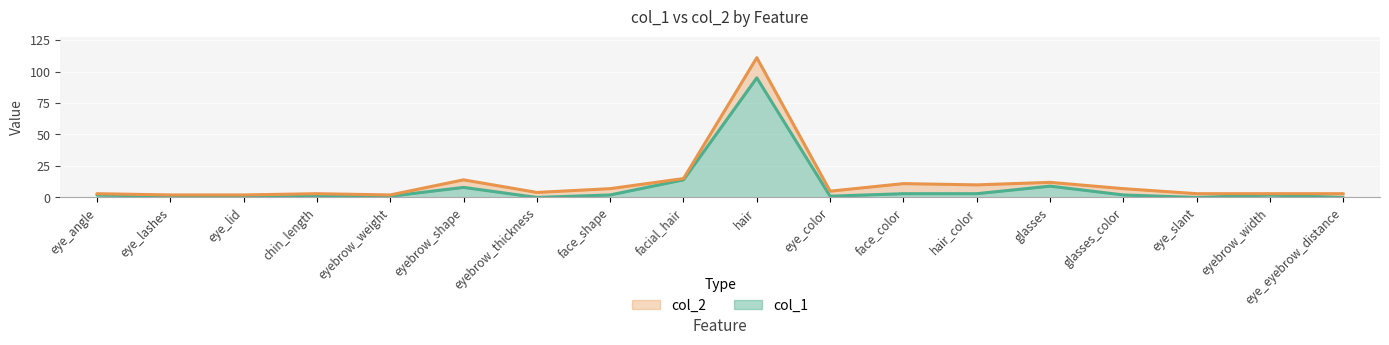

The col_2 series shows 1 at eye_slant. True or false?

False